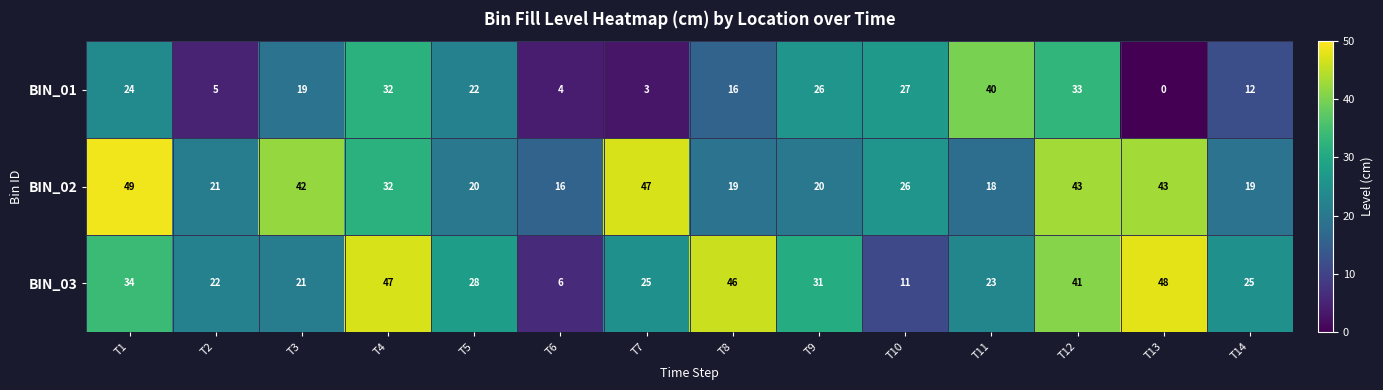

At which label is BIN_02 closest to 32?

T4